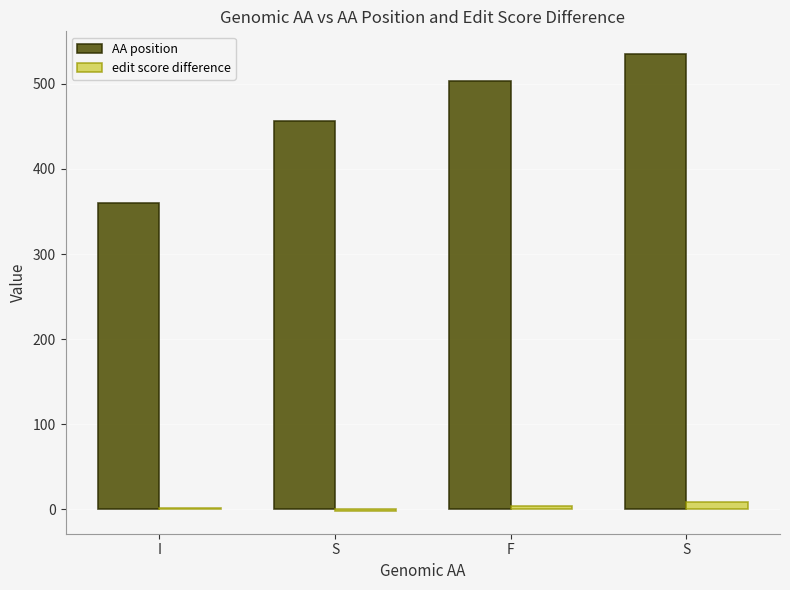

How many series are shown in this chart?

2